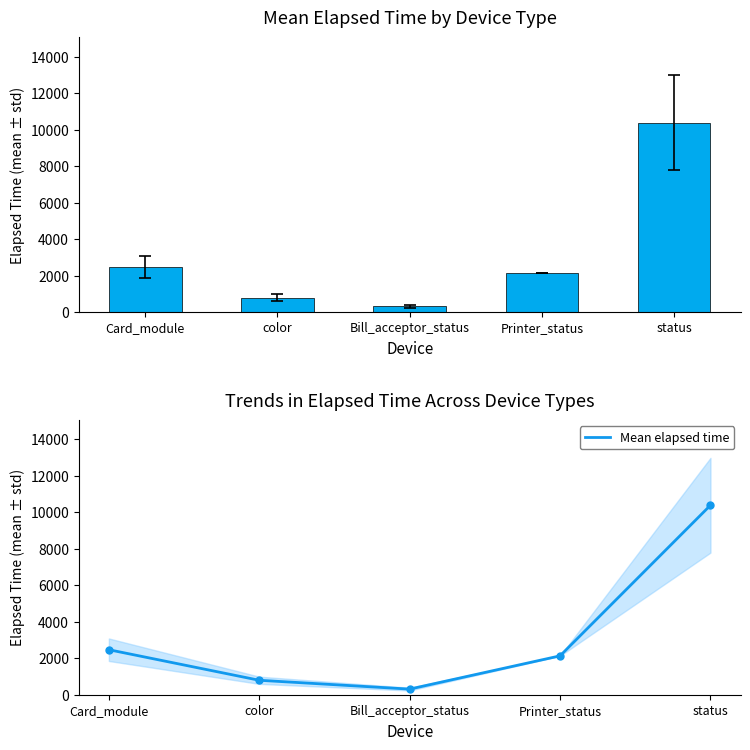

Is it true that Mean elapsed time equals 10380.8 at status?

True